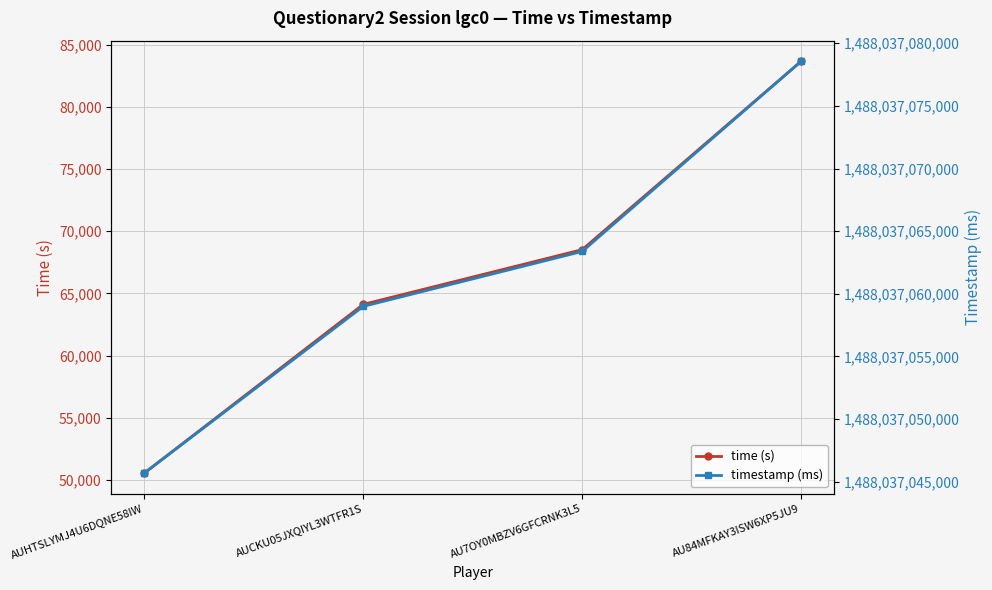

The timestamp (ms) series shows 580068171639 at AUCKU05JXQIYL3WTFR1S. True or false?

False